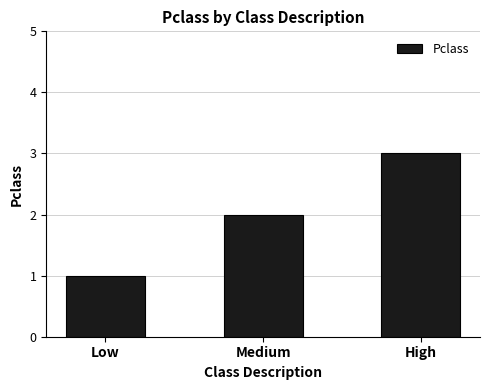

Reading left to right, extract all data points from this chart.

1	2	3